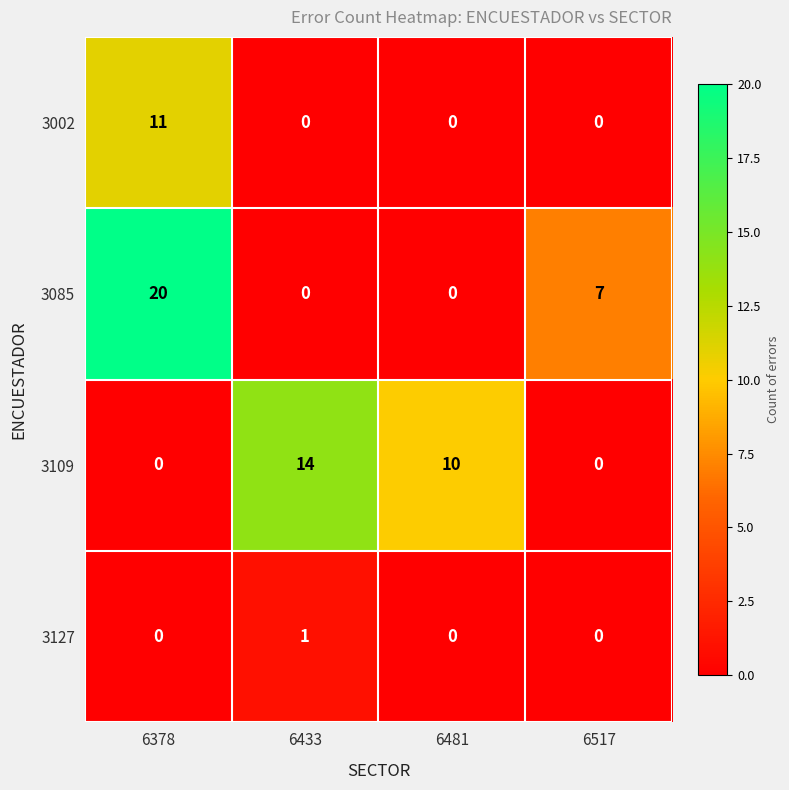

Between 6378 and 6433, which series saw the biggest shift?

3085